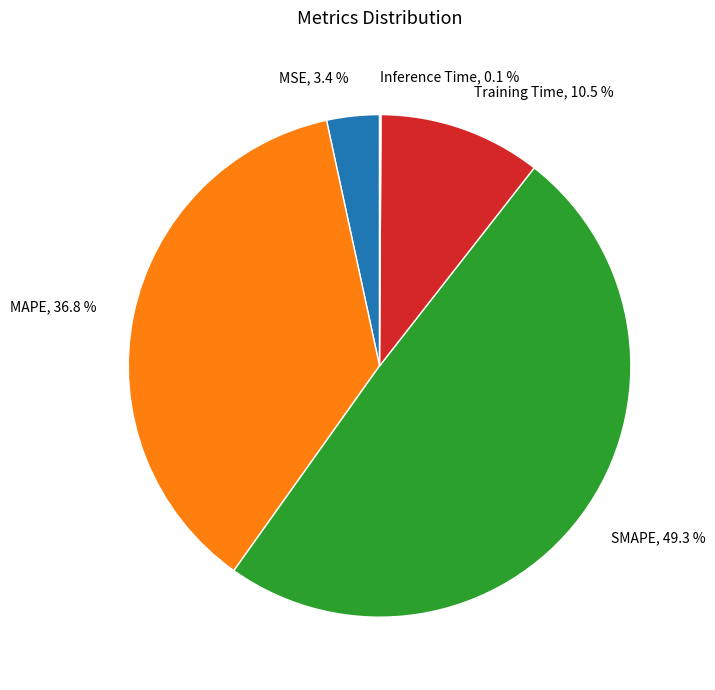

Does any single category account for the majority?

No